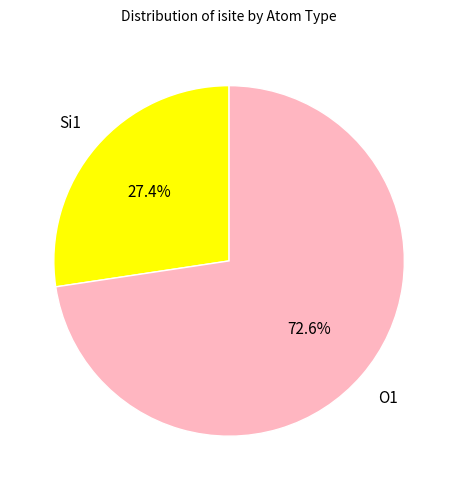

Is Si1 the majority of the pie?

No